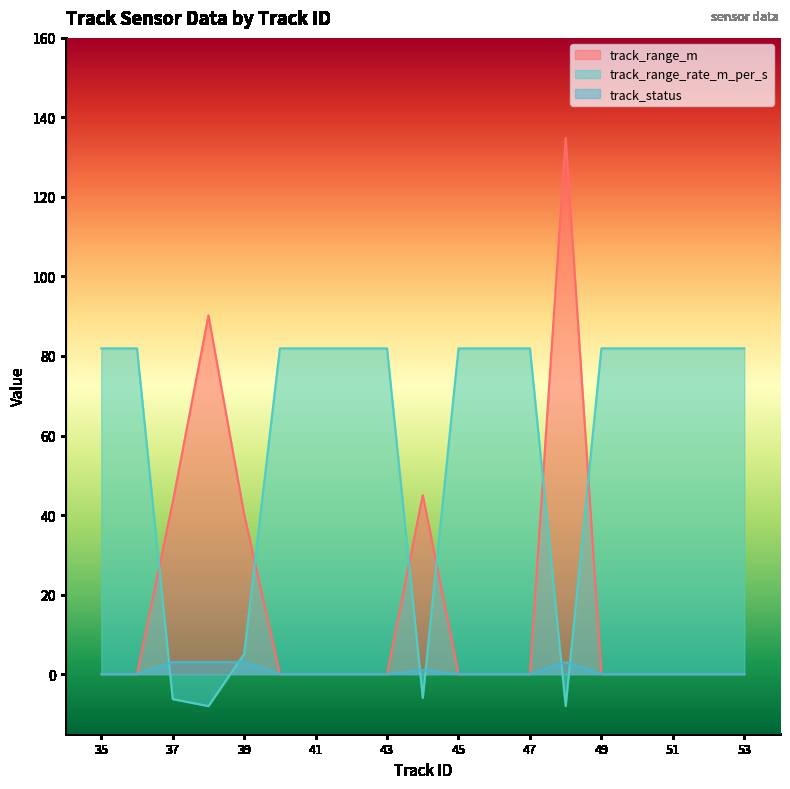

What is the average value of the track_range_m series?

18.6